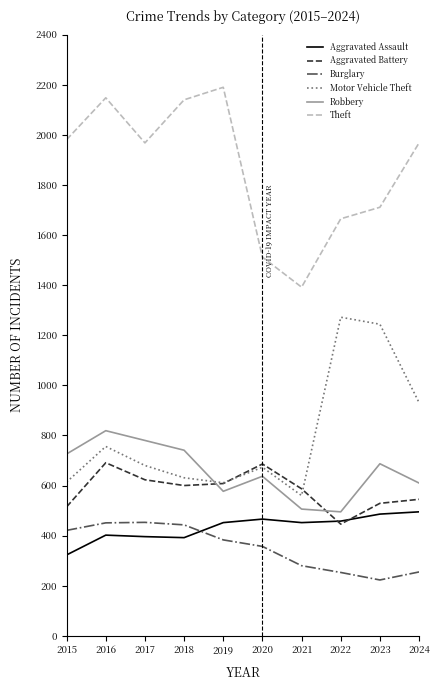

True or false: Aggravated Assault and Robbery intersect in this chart.

False